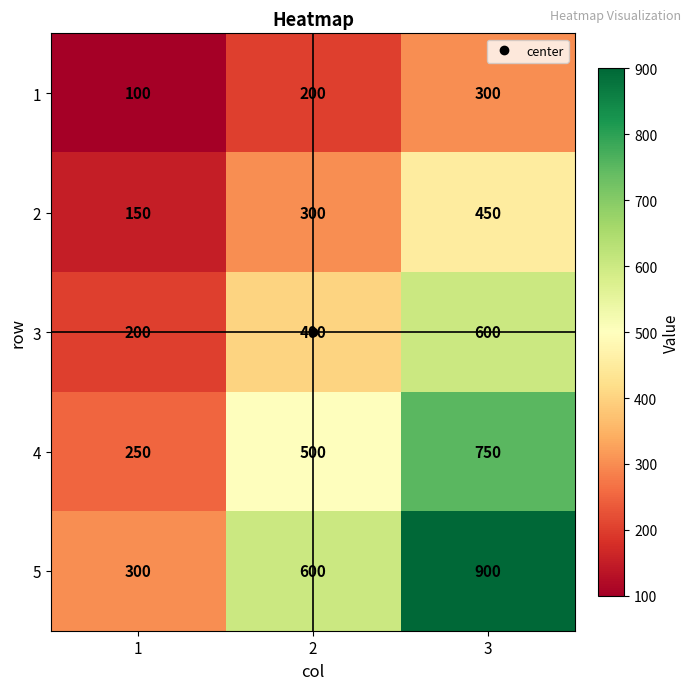

At how many categories does at least one series exceed 364?

2